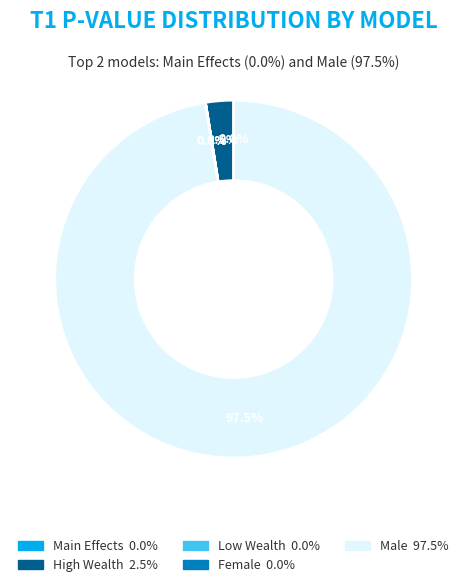

What is the largest slice in the pie chart?

Male